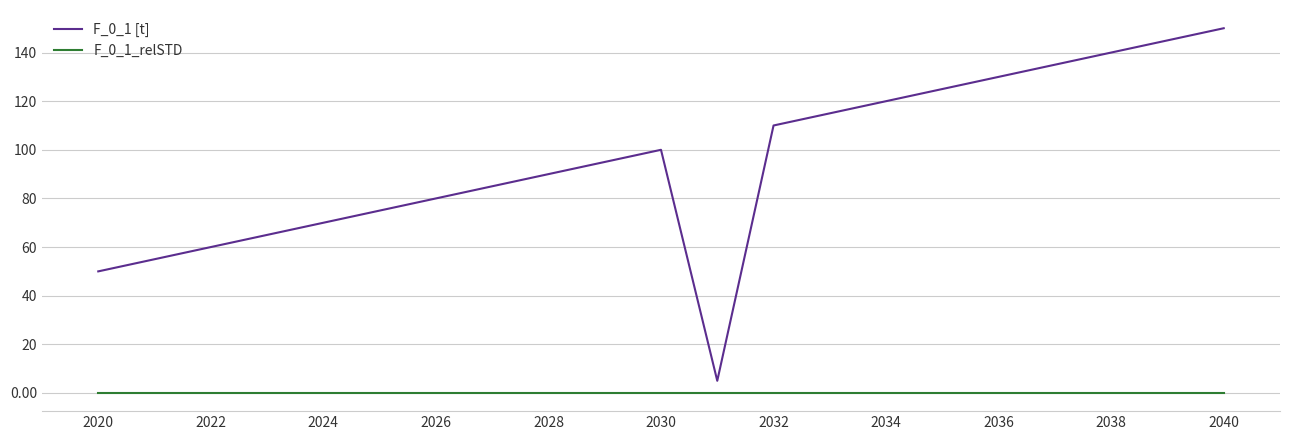

How many categories are shown in the chart?

21